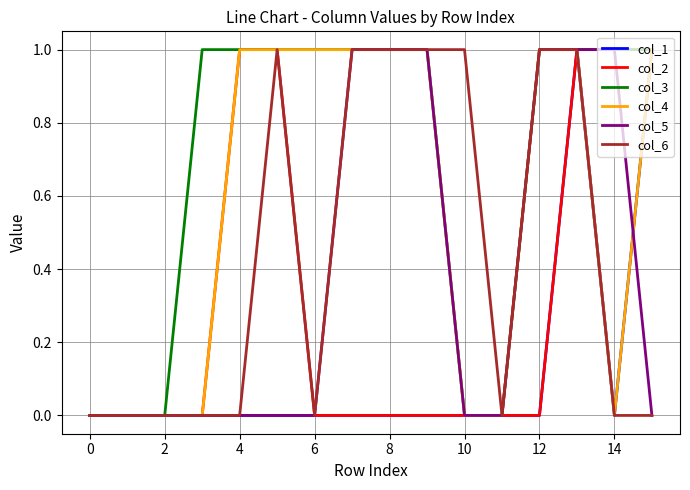

Which series has the largest total across all categories?

col_3